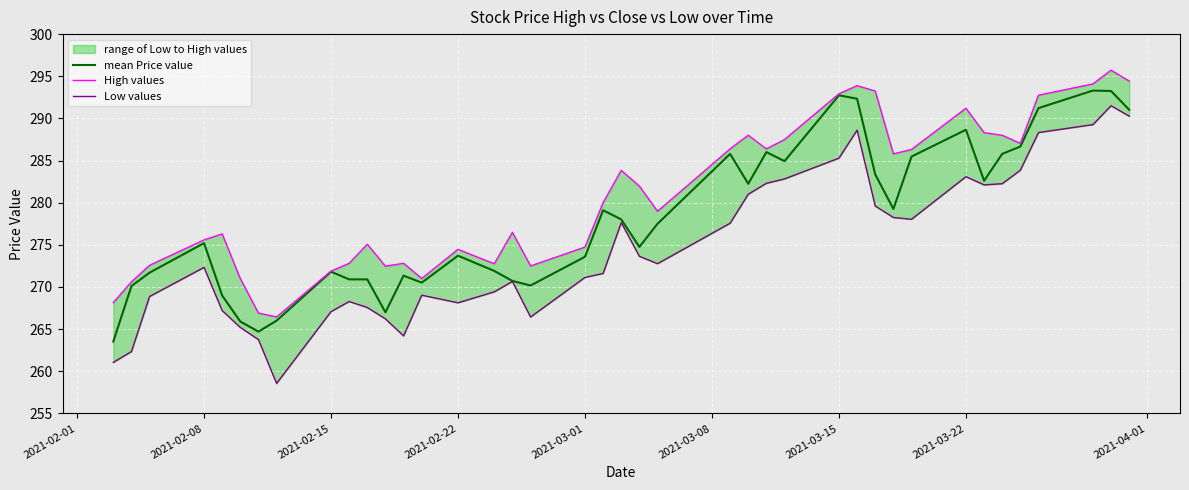

What is the highest value of the mean Price value series?

293.3